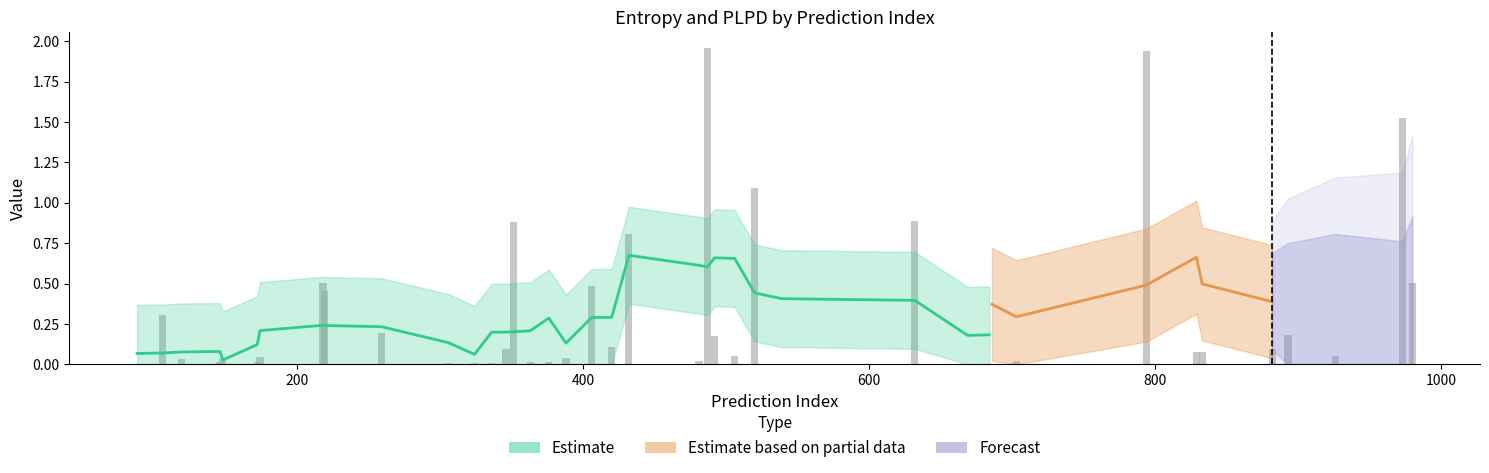

Are the bars grouped side by side (vs. stacked)?

Yes